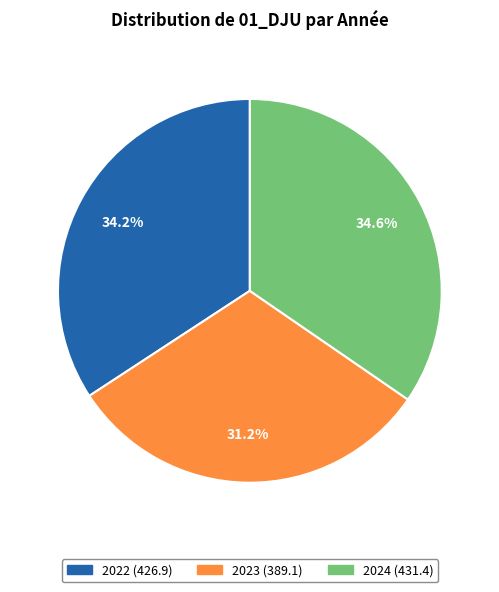

What is the smallest slice in the pie chart?

2023